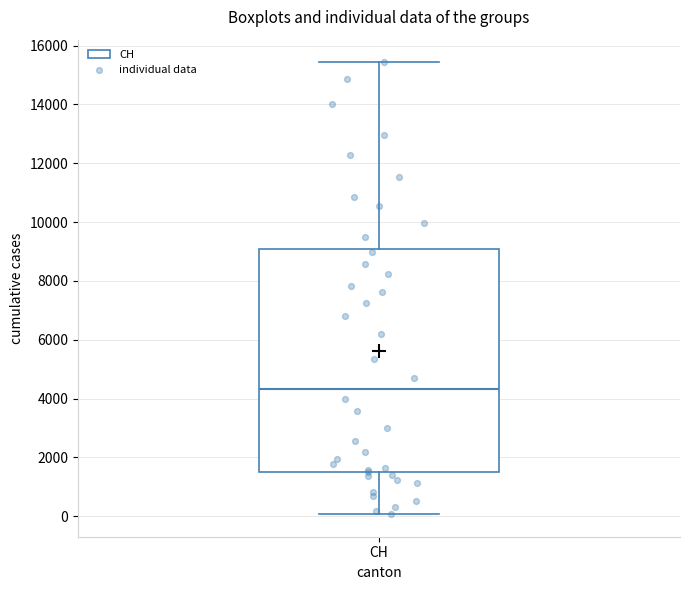

Read this box plot against the y-axis: the position of the median line, the range covered by the box, and the ends of both whiskers. The values are not printed on the chart, so give them approximately, as read against the axis.

median 4400, box 1400 to 9000, whiskers 0 to 15400